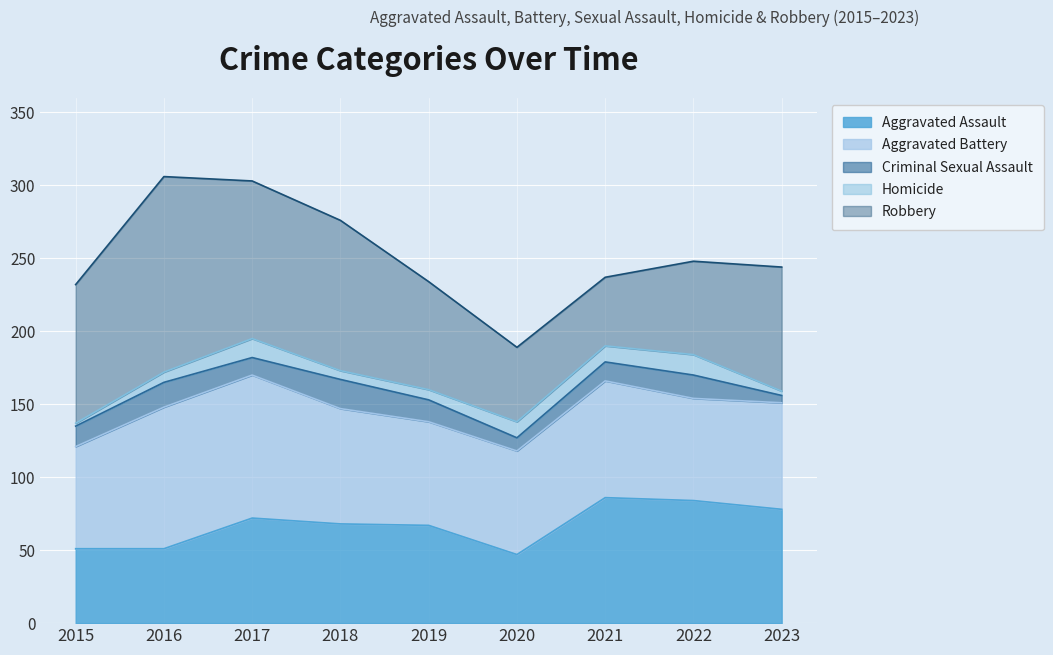

At how many categories does at least one series exceed 34?

9